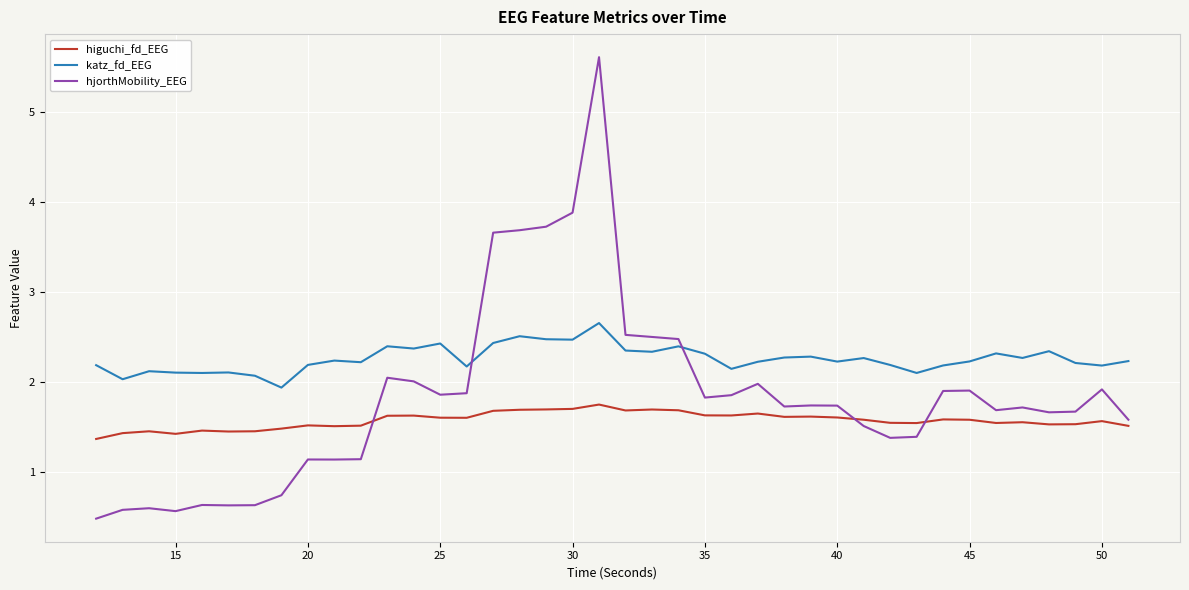

Rank the series by their average value, from highest to lowest.

katz_fd_EEG, hjorthMobility_EEG, higuchi_fd_EEG